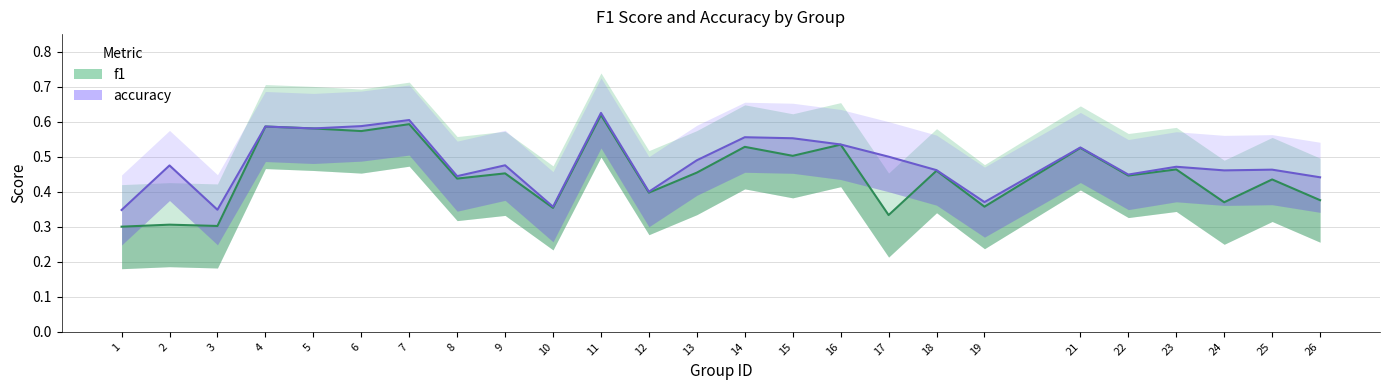

Reading right to left, what are all the values shown in this chart?

f1: 0.4	0.4	0.4	0.5	0.4	0.5	0.4	0.5	0.3	0.5	0.5	0.5	0.5	0.4	0.6	0.4	0.5	0.4	0.6	0.6	0.6	0.6	0.3	0.3	0.3
accuracy: 0.4	0.5	0.5	0.5	0.4	0.5	0.4	0.5	0.5	0.5	0.6	0.6	0.5	0.4	0.6	0.4	0.5	0.4	0.6	0.6	0.6	0.6	0.3	0.5	0.3